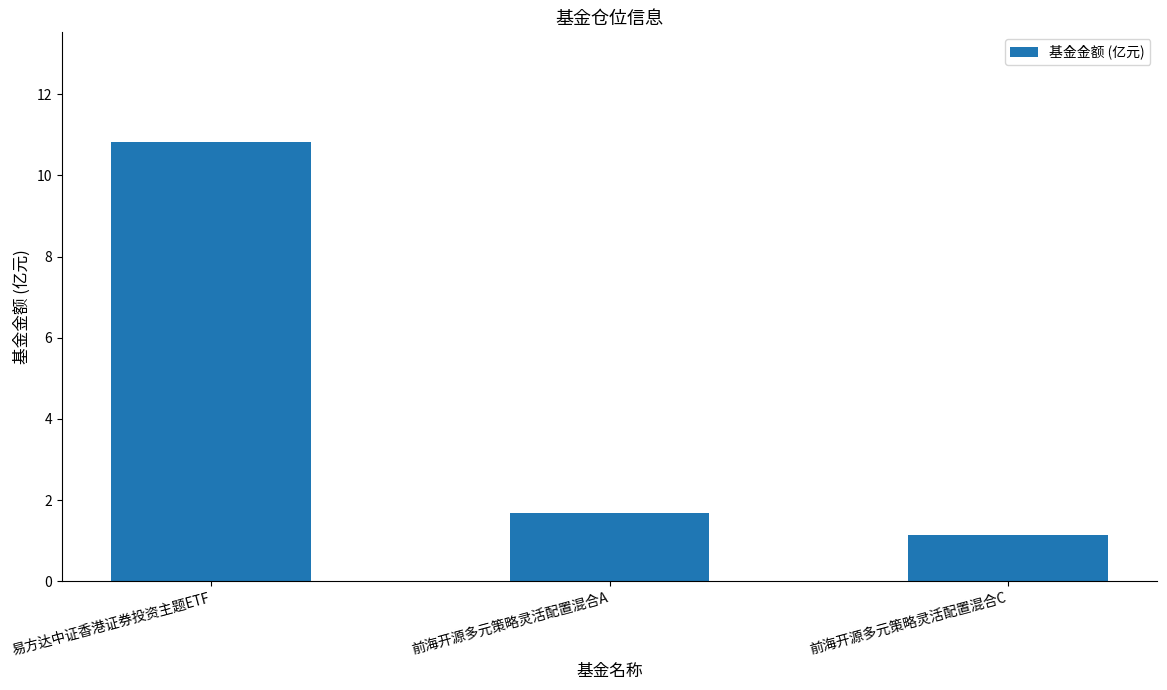

Reading left to right, list all the values displayed in this chart.

10.8	1.7	1.1